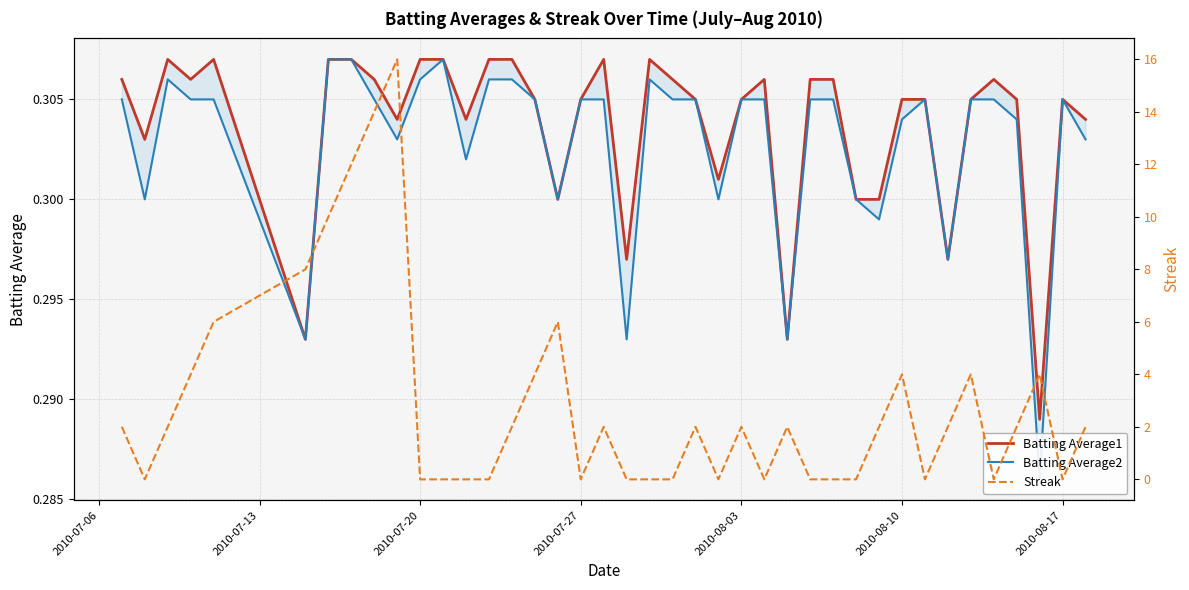

Reading right to left, what are all the values shown in this chart?

Batting Average1: 0.3	0.3	0.3	0.3	0.3	0.3	0.3	0.3	0.3	0.3	0.3	0.3	0.3	0.3	0.3	0.3	0.3	0.3	0.3	0.3	0.3	0.3	0.3	0.3	0.3	0.3	0.3	0.3	0.3	0.3	0.3	0.3	0.3	0.3	0.3	0.3	0.3	0.3	0.3	0.3
Batting Average2: 0.3	0.3	0.3	0.3	0.3	0.3	0.3	0.3	0.3	0.3	0.3	0.3	0.3	0.3	0.3	0.3	0.3	0.3	0.3	0.3	0.3	0.3	0.3	0.3	0.3	0.3	0.3	0.3	0.3	0.3	0.3	0.3	0.3	0.3	0.3	0.3	0.3	0.3	0.3	0.3
Streak: 2.0	0.0	4.0	2.0	0.0	4.0	2.0	0.0	4.0	2.0	0.0	0.0	0.0	2.0	0.0	2.0	0.0	2.0	0.0	0.0	0.0	2.0	0.0	6.0	4.0	2.0	0.0	0.0	0.0	0.0	16.0	14.0	12.0	10.0	8.0	6.0	4.0	2.0	0.0	2.0